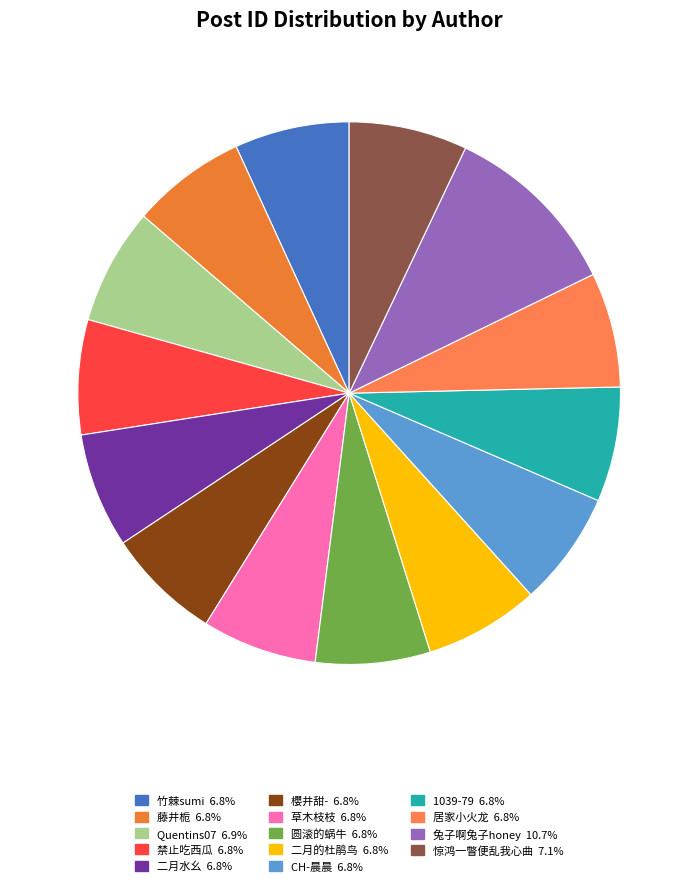

Which slice is the smallest?

CH-晨晨